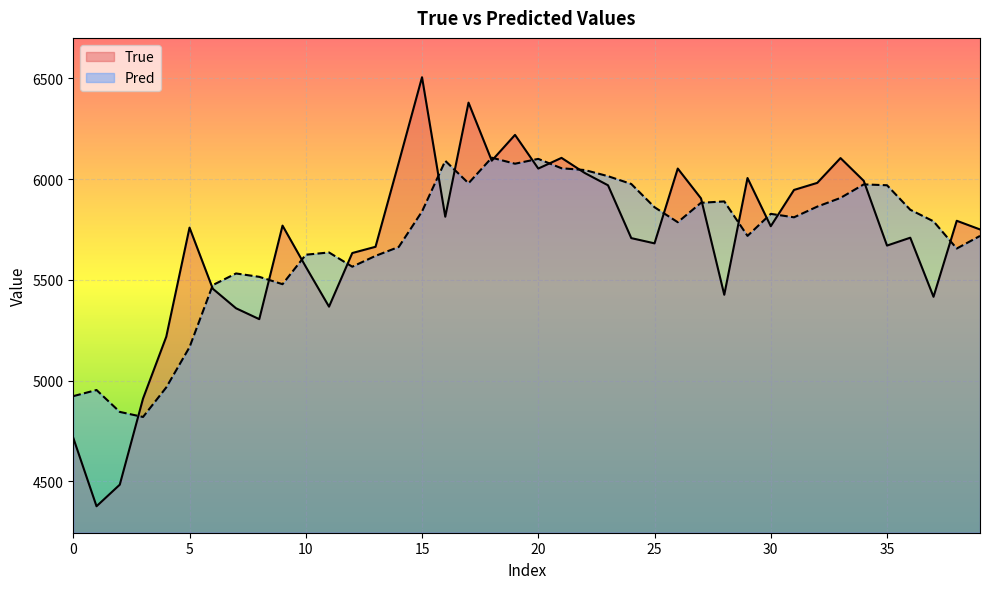

What is the spread (max minus min) of values at 30?

61.3